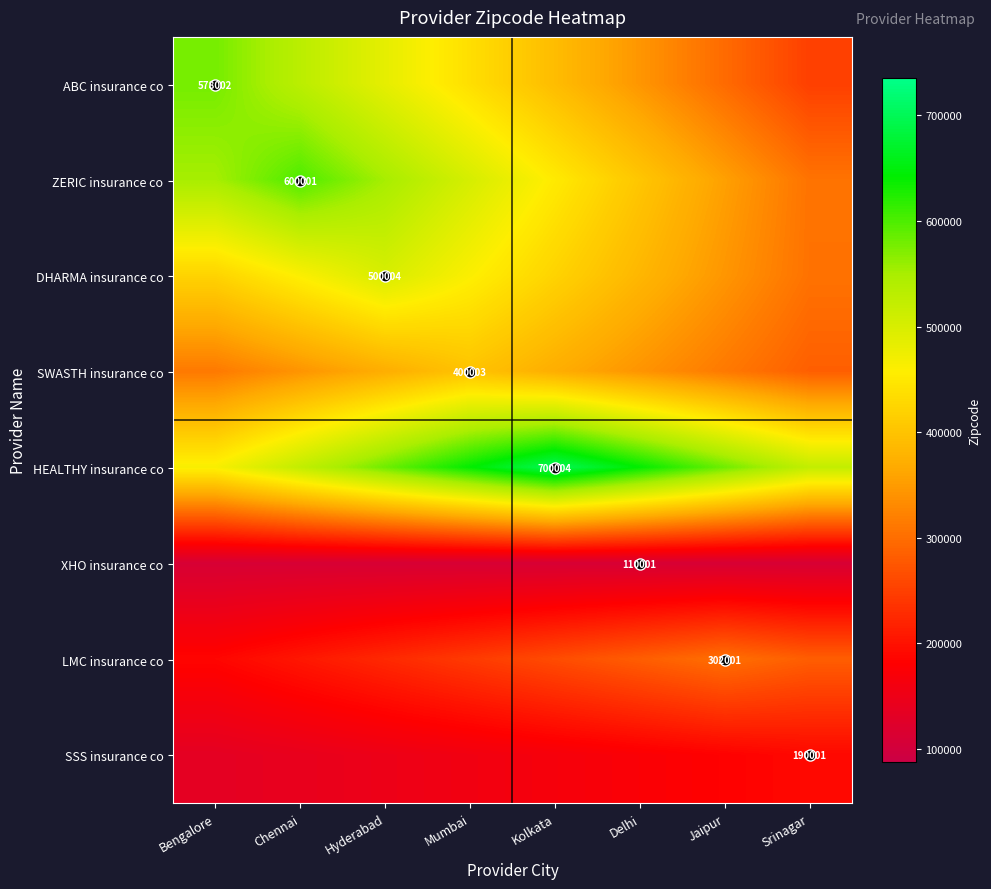

True or false: HEALTHY insurance co has a value of 464002.8 at Bengalore.

True